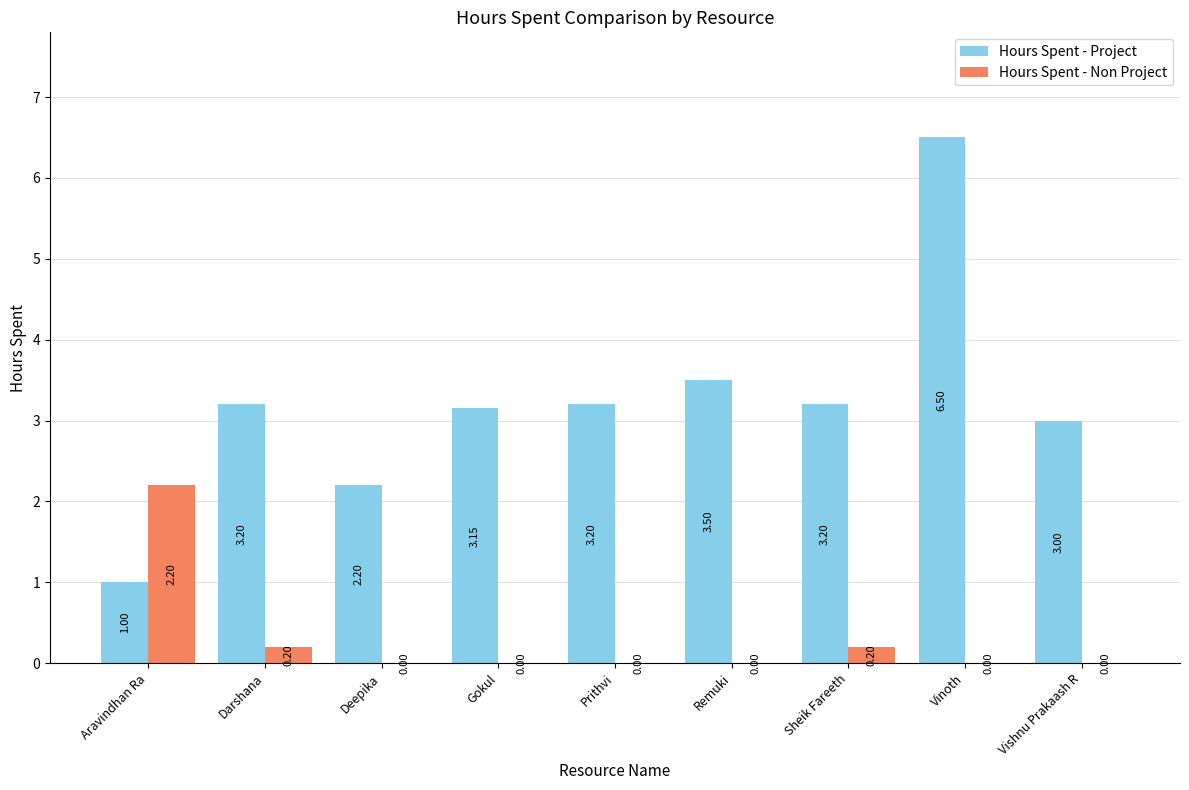

At which label does Hours Spent - Non Project reach its peak?

Aravindhan Ra